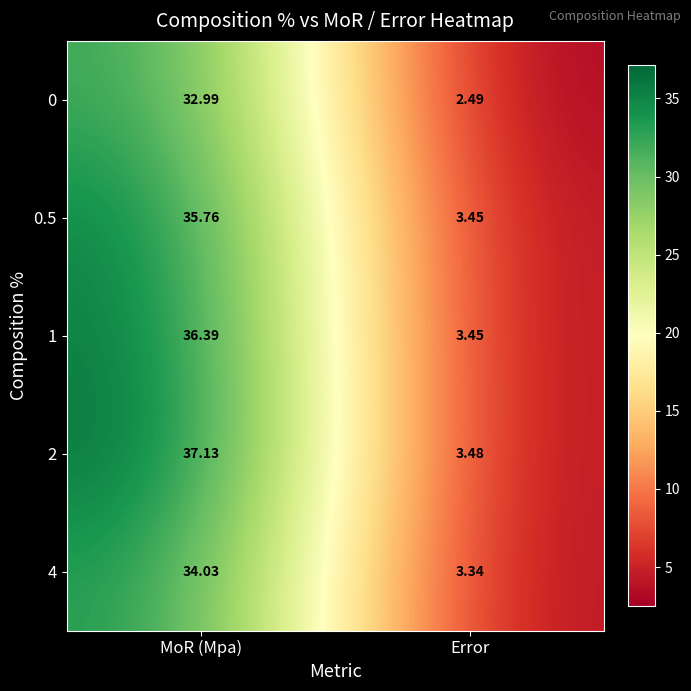

At how many categories does at least one series exceed 16?

1